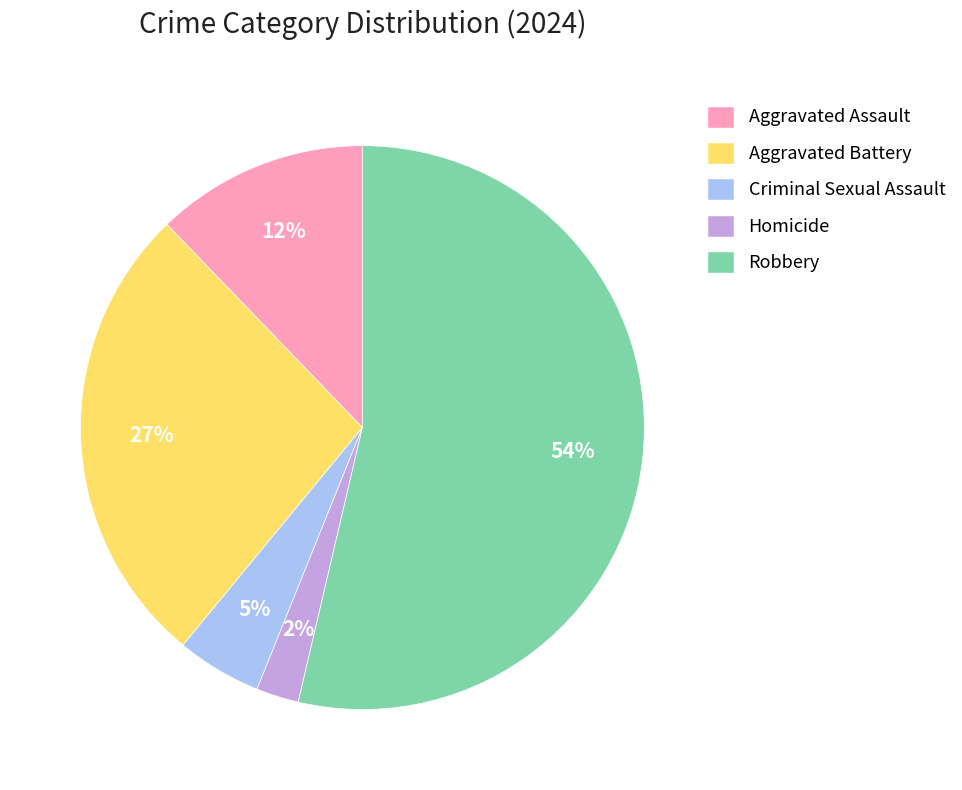

To the nearest percent, what portion does Robbery represent?

54%